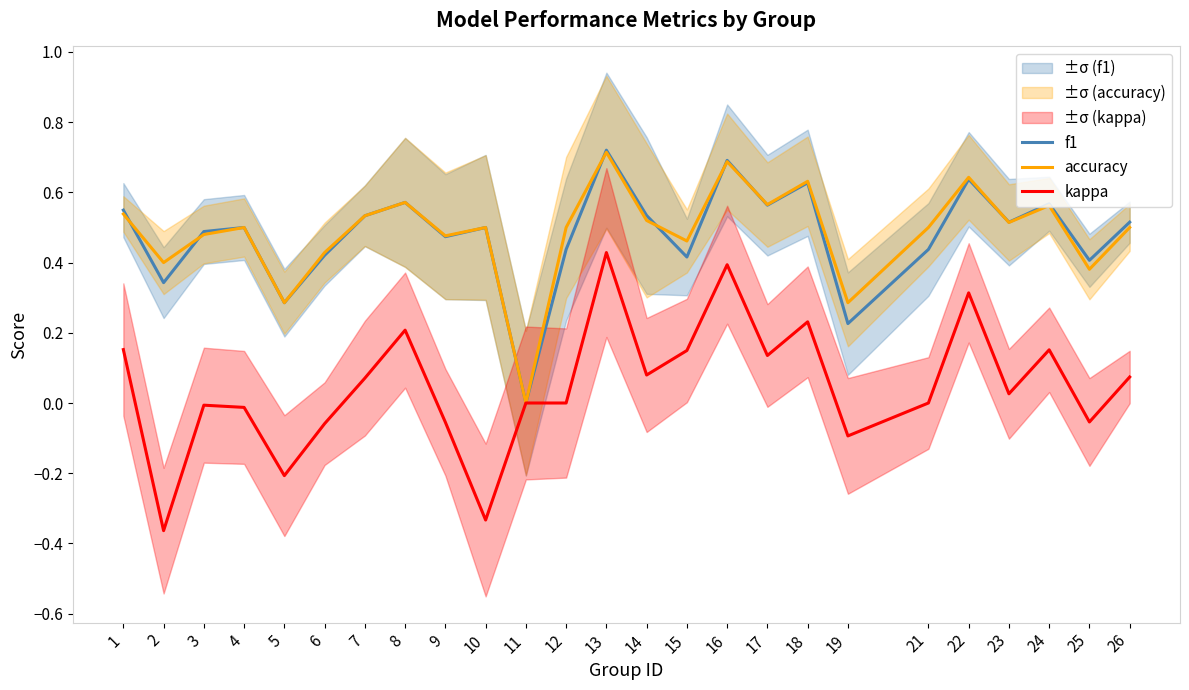

What is the difference between the maximum and minimum values in the accuracy series?

0.7